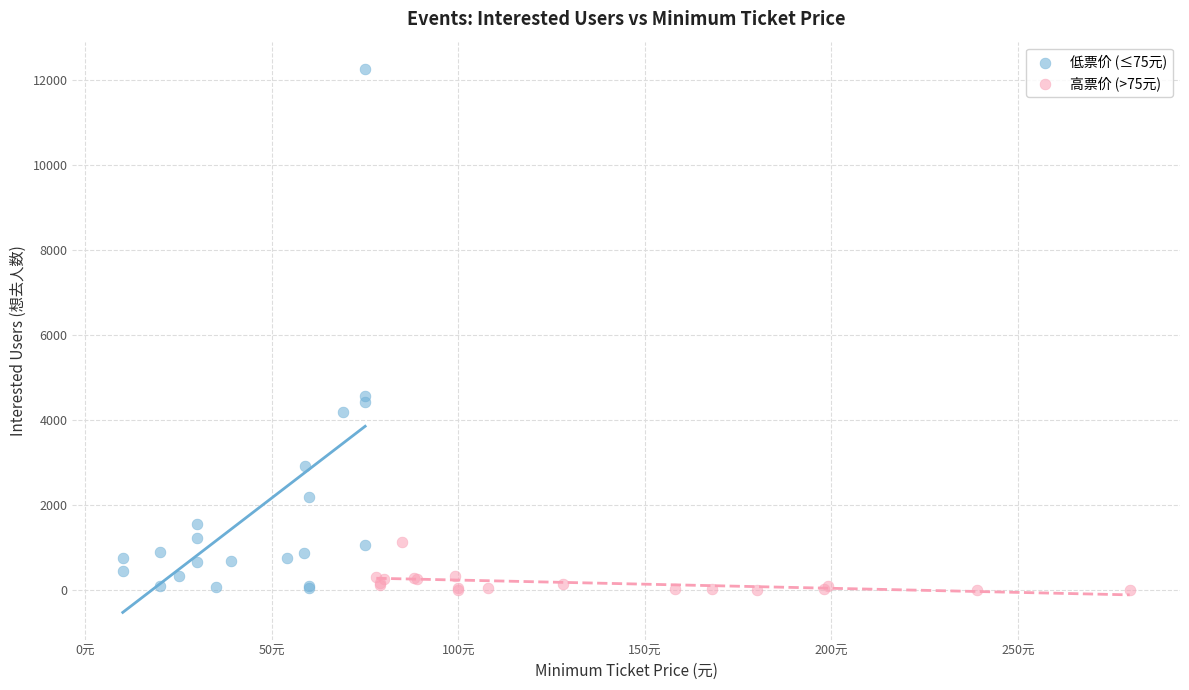

Which series has the widest spread of Y values?

低票价 (≤75元)